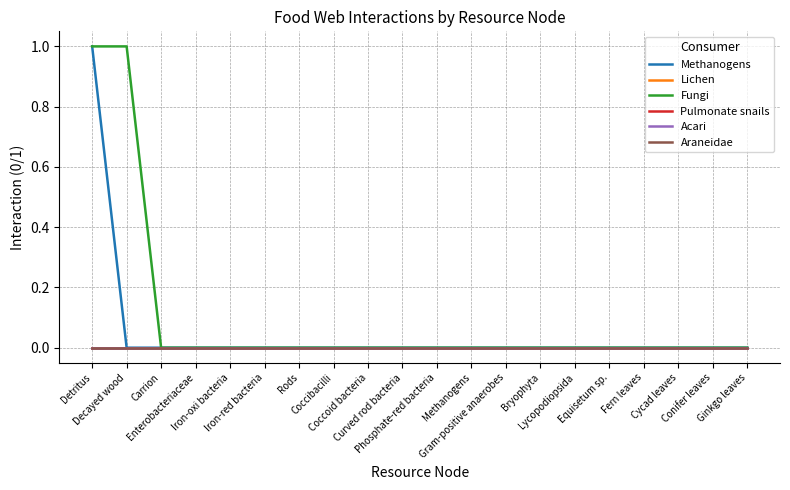

Reading left to right, transcribe all the data shown in this chart.

Methanogens: 1	0	0	0	0	0	0	0	0	0	0	0	0	0	0	0	0	0	0	0
Lichen: 0	0	0	0	0	0	0	0	0	0	0	0	0	0	0	0	0	0	0	0
Fungi: 1	1	0	0	0	0	0	0	0	0	0	0	0	0	0	0	0	0	0	0
Pulmonate snails: 0	0	0	0	0	0	0	0	0	0	0	0	0	0	0	0	0	0	0	0
Acari: 0	0	0	0	0	0	0	0	0	0	0	0	0	0	0	0	0	0	0	0
Araneidae: 0	0	0	0	0	0	0	0	0	0	0	0	0	0	0	0	0	0	0	0